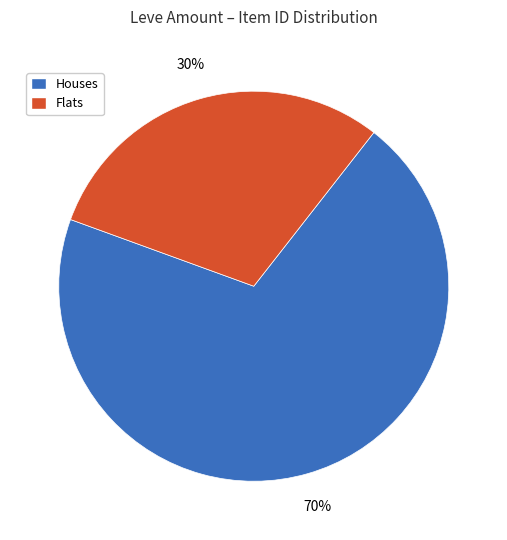

Is there a majority slice in this chart?

Yes